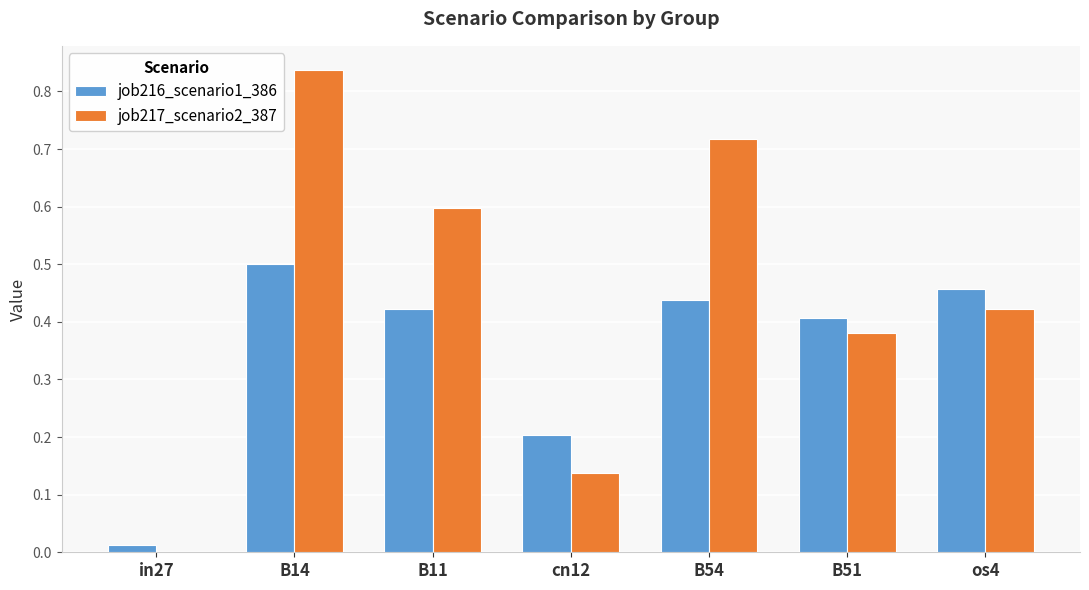

Count the job217_scenario2_387 values in the range 0 to 1.

7